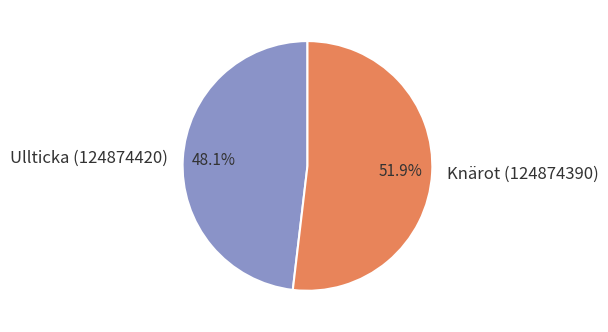

What is the majority slice?

Knärot (124874390)